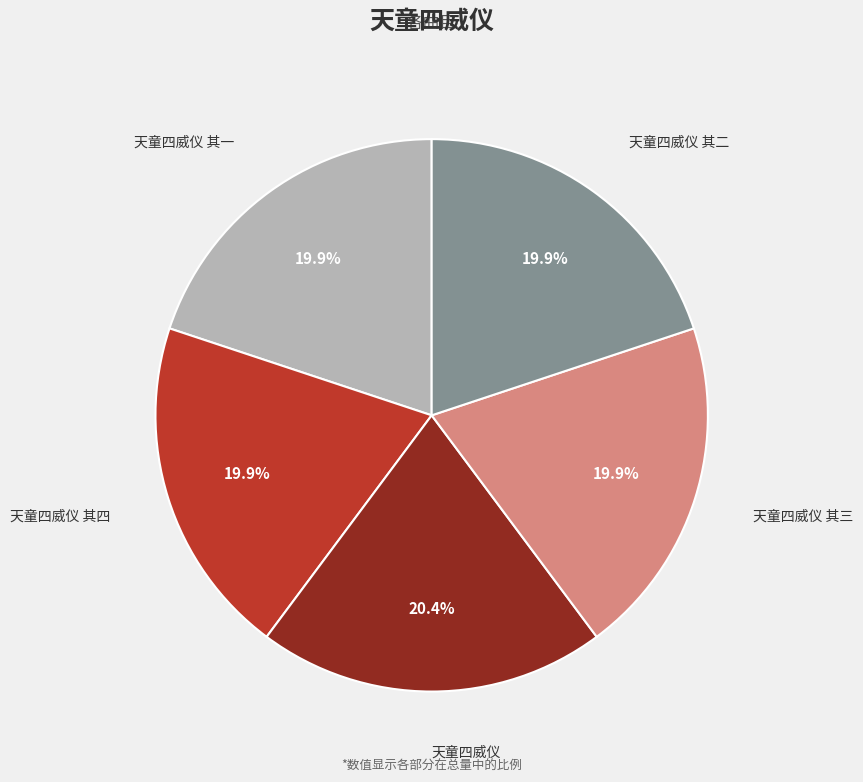

Combined, do 天童四威仪 其二 and 天童四威仪 account for over 50%?

No